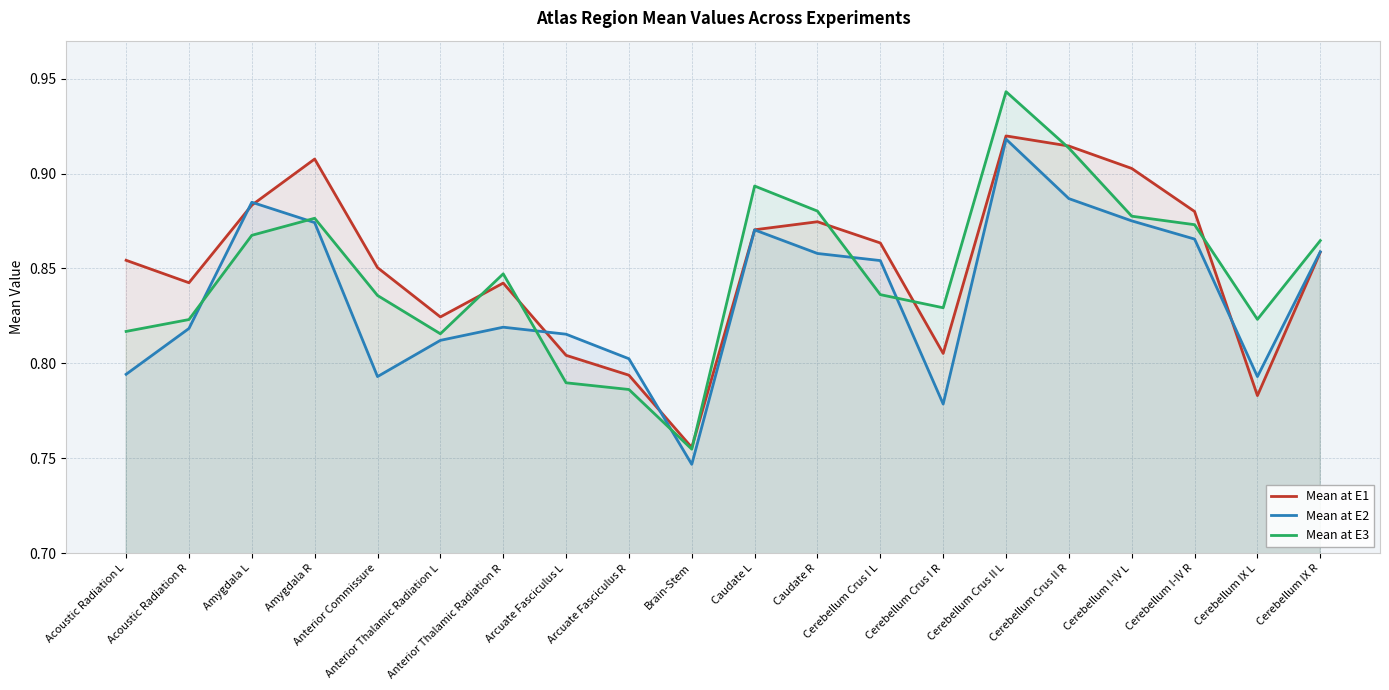

Which series has the largest total across all categories?

Mean at E1